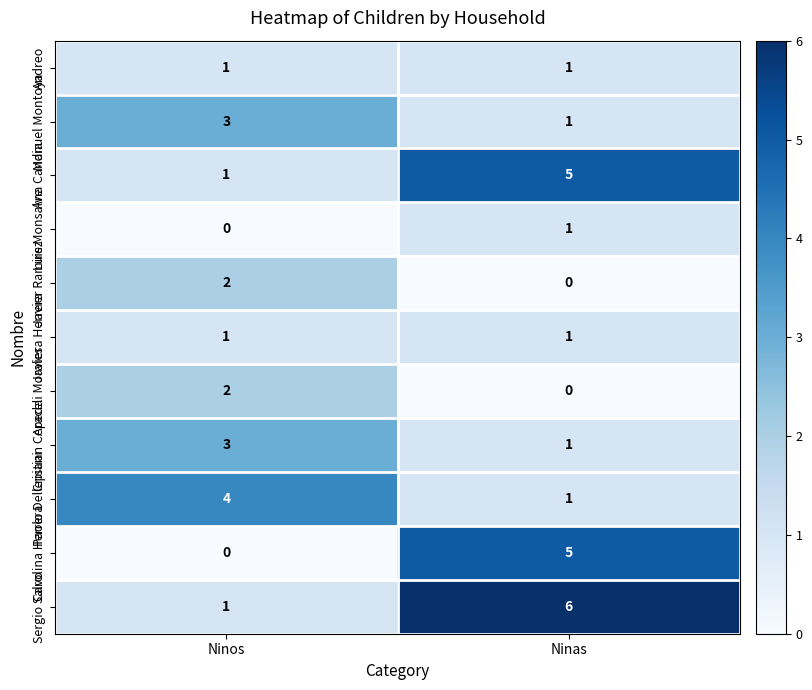

The Paolo Dellepiani series shows 2 at Ninos. True or false?

False